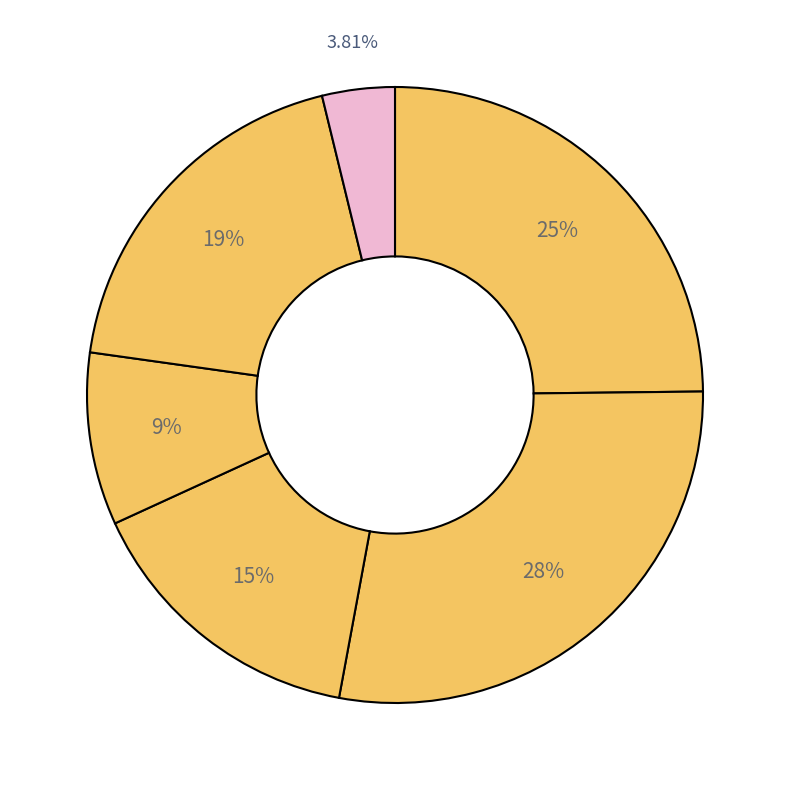

Count the number of slices in the pie.

6